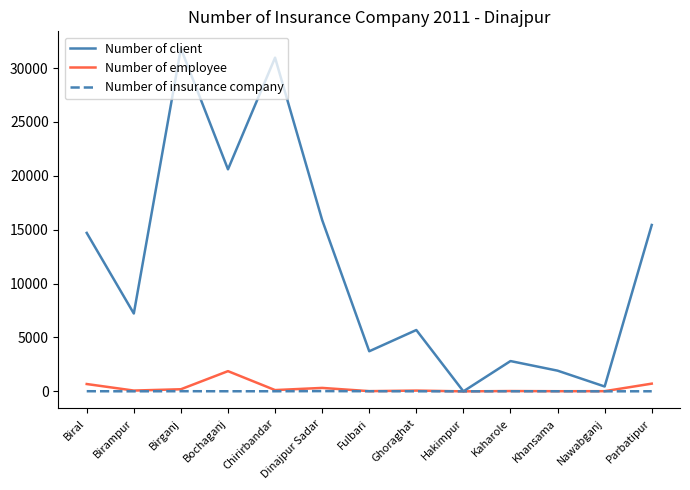

What is the spread (max minus min) of values at Biral?

14688